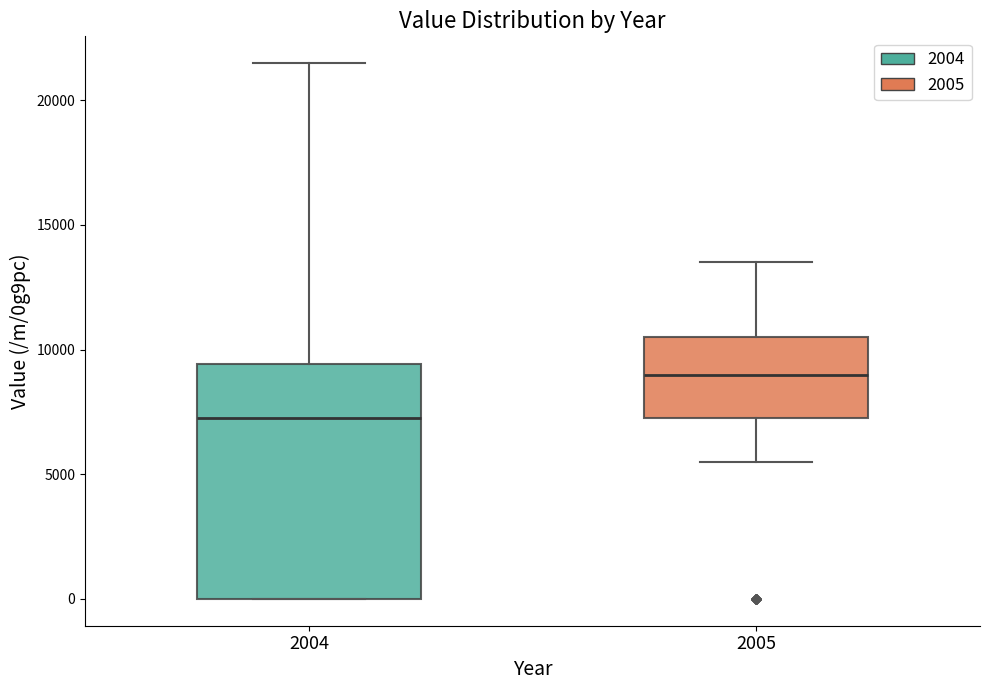

Reading left to right, read every box against the y-axis: the position of its median line, the range the box covers, and the ends of its whiskers. The values are not printed on the chart, so give them approximately, as read against the axis.

2004: median 7500, box 0 to 9500, whiskers 0 to 21500
2005: median 9000, box 7500 to 10500, whiskers 5500 to 13500